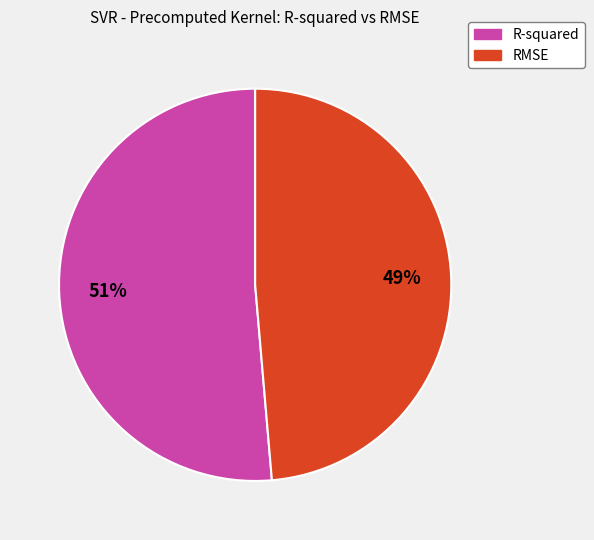

True or false: R-squared accounts for 44% of the total.

False